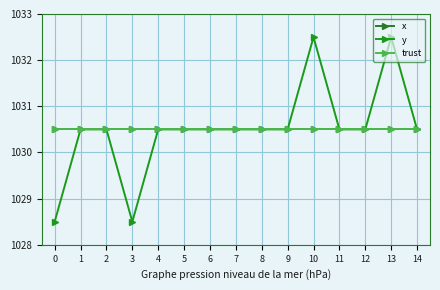

Reading left to right, extract all data points from this chart.

x: 0=1030.5	1=1030.5	2=1030.5	3=1030.5	4=1030.5	5=1030.5	6=1030.5	7=1030.5	8=1030.5	9=1030.5	10=1030.5	11=1030.5	12=1030.5	13=1030.5	14=1030.5
y: 0=1028.5	1=1030.5	2=1030.5	3=1028.5	4=1030.5	5=1030.5	6=1030.5	7=1030.5	8=1030.5	9=1030.5	10=1032.5	11=1030.5	12=1030.5	13=1032.5	14=1030.5
trust: 0=1030.5	1=1030.5	2=1030.5	3=1030.5	4=1030.5	5=1030.5	6=1030.5	7=1030.5	8=1030.5	9=1030.5	10=1030.5	11=1030.5	12=1030.5	13=1030.5	14=1030.5